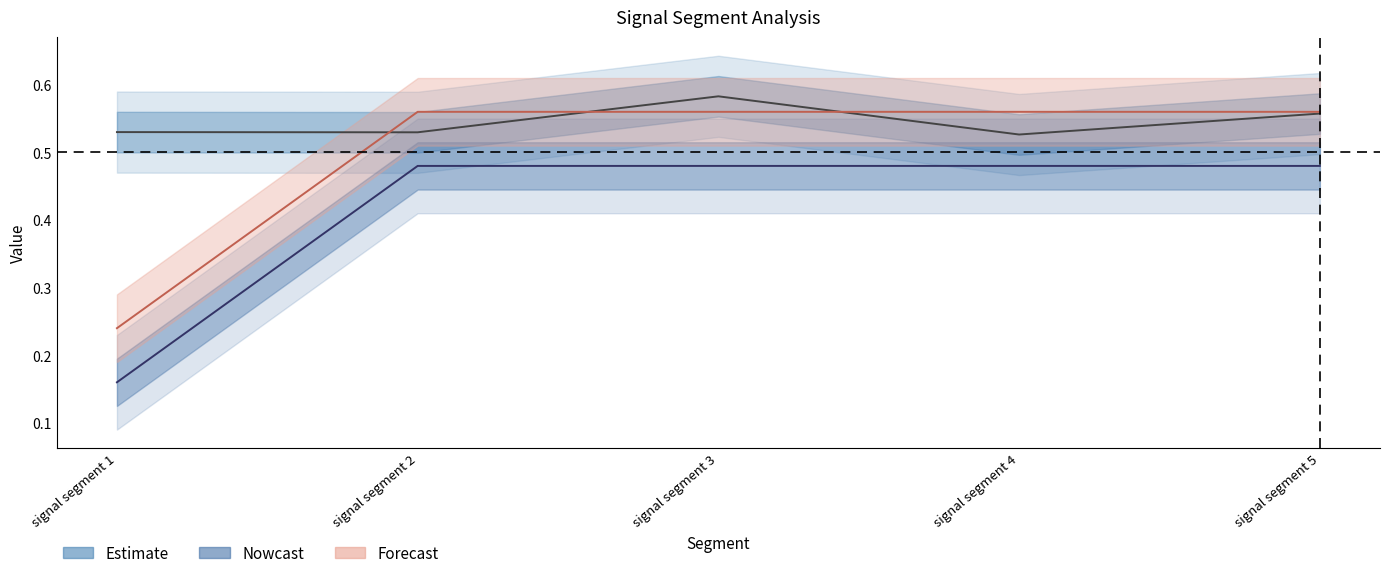

True or false: Point_Exceeds_Index (scaled /25) and Pulse_Width (scaled /25) intersect in this chart.

False